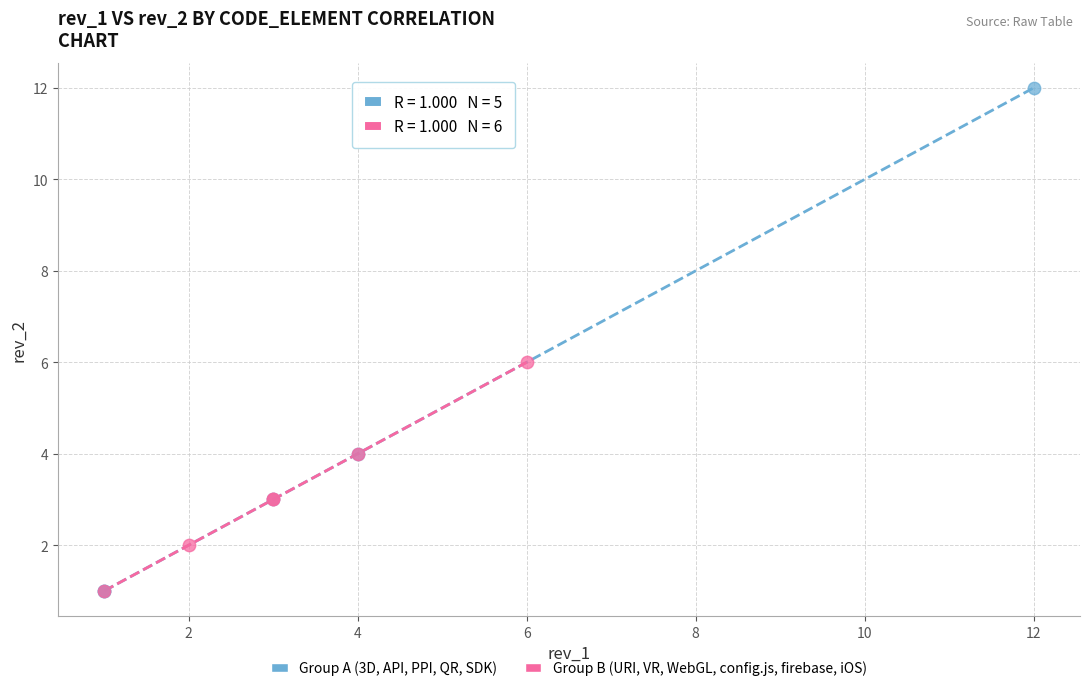

Which series has the largest Y range (max minus min)?

Group A (3D, API, PPI, QR, SDK)